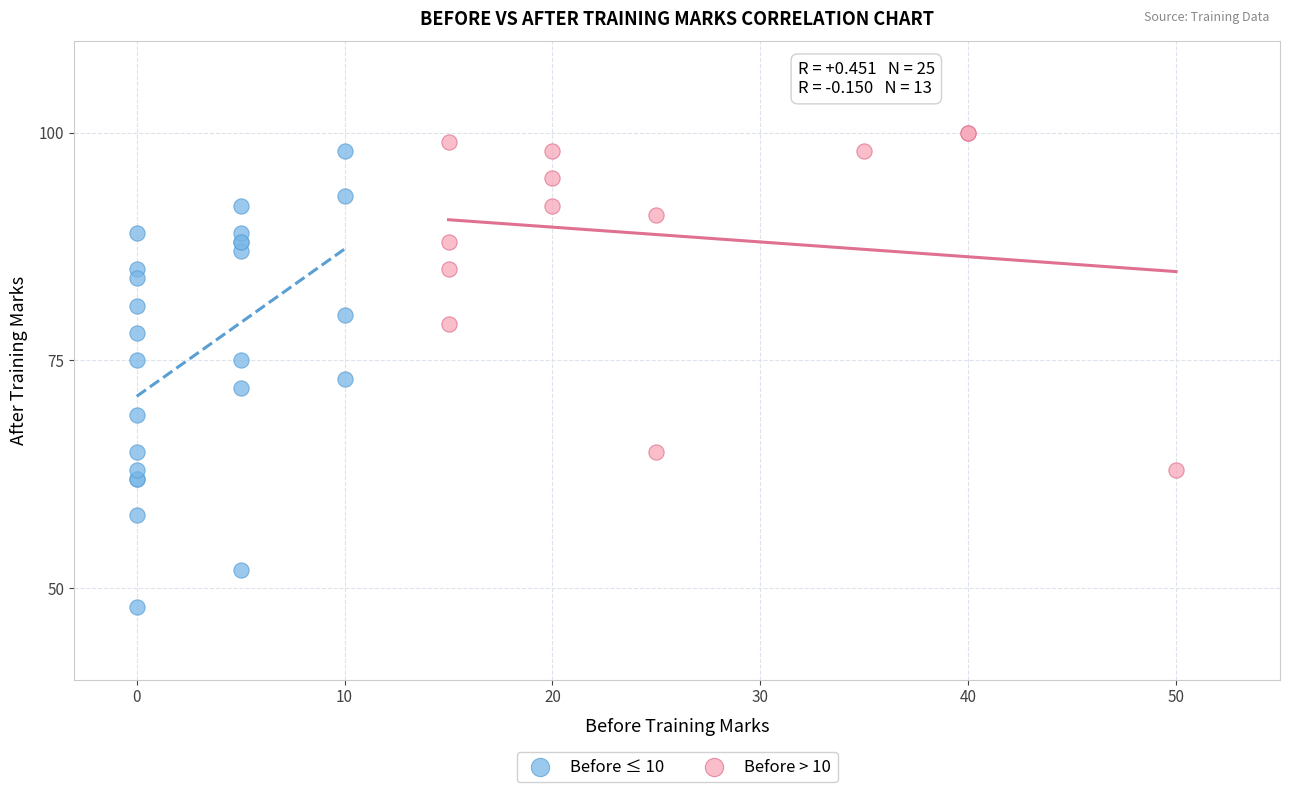

Which series contains the lowest Y value?

Before ≤ 10